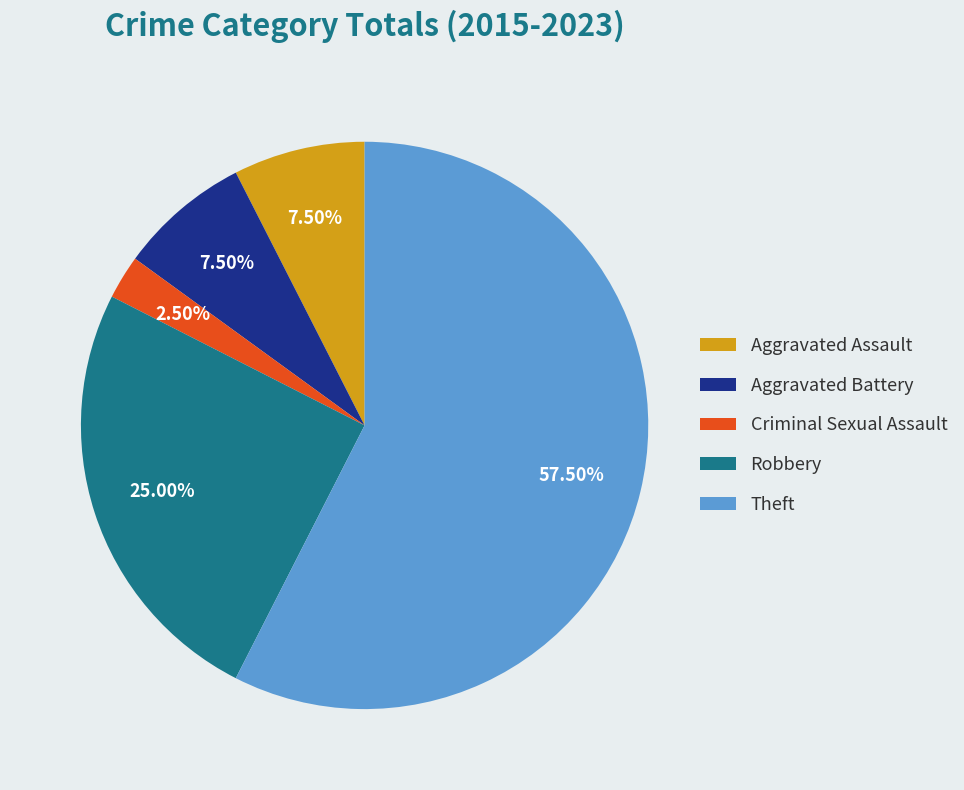

How many segments does this pie chart have?

5